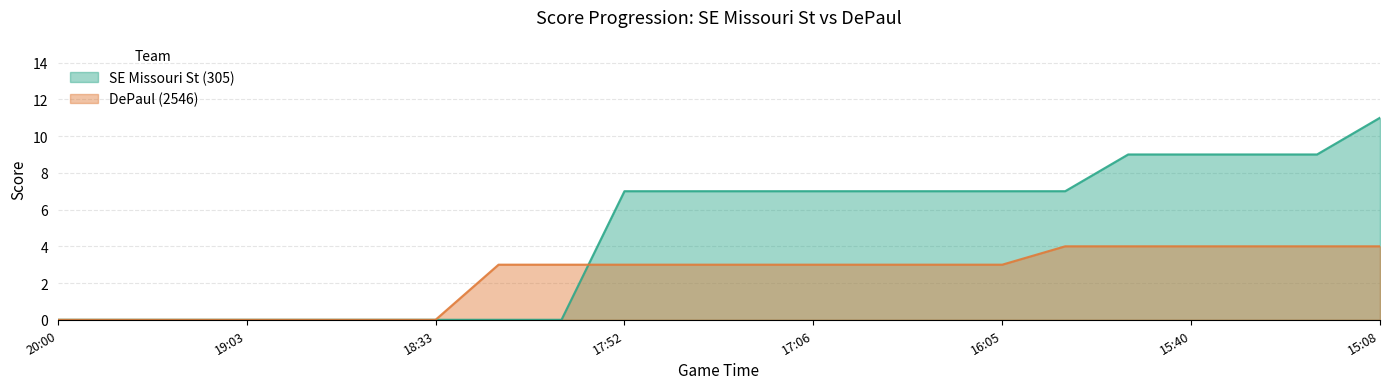

The SE Missouri St (305) series shows 5 at 17:57. True or false?

False